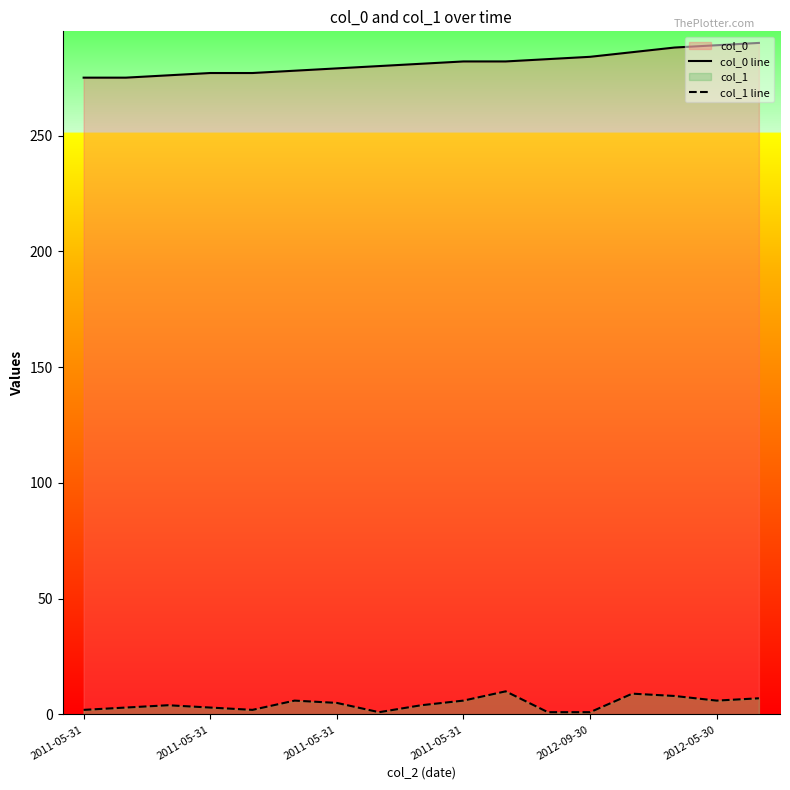

Between 6 and 14, which series saw the biggest shift?

col_0 line